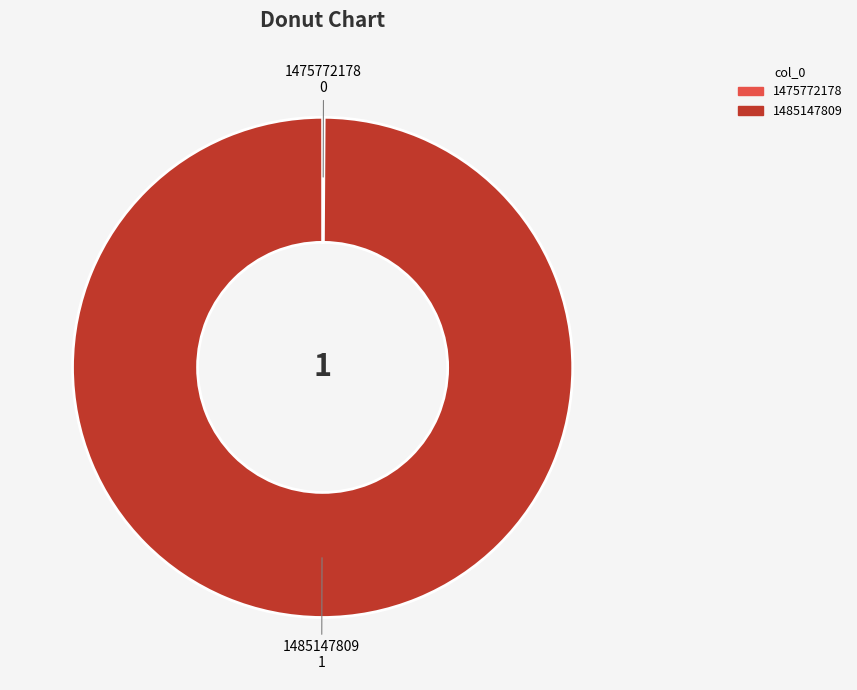

Is there any slice that represents more than half of the pie?

Yes